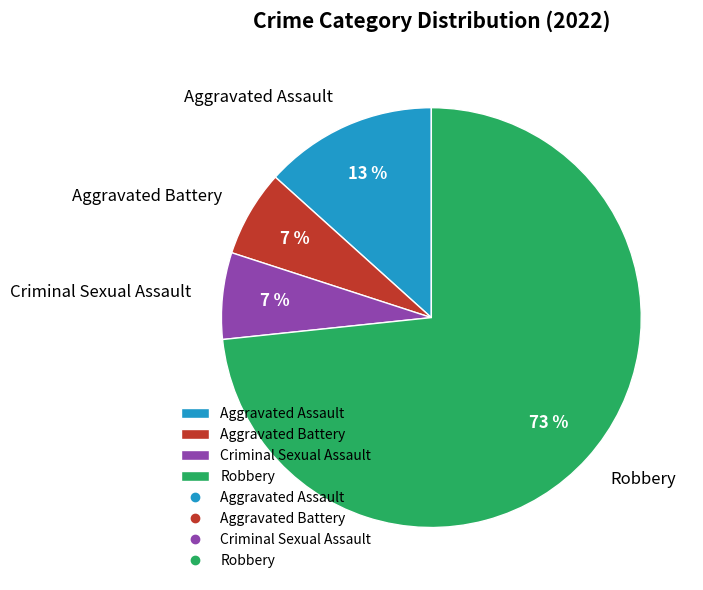

Is it true that Robbery is 66% of the pie?

False